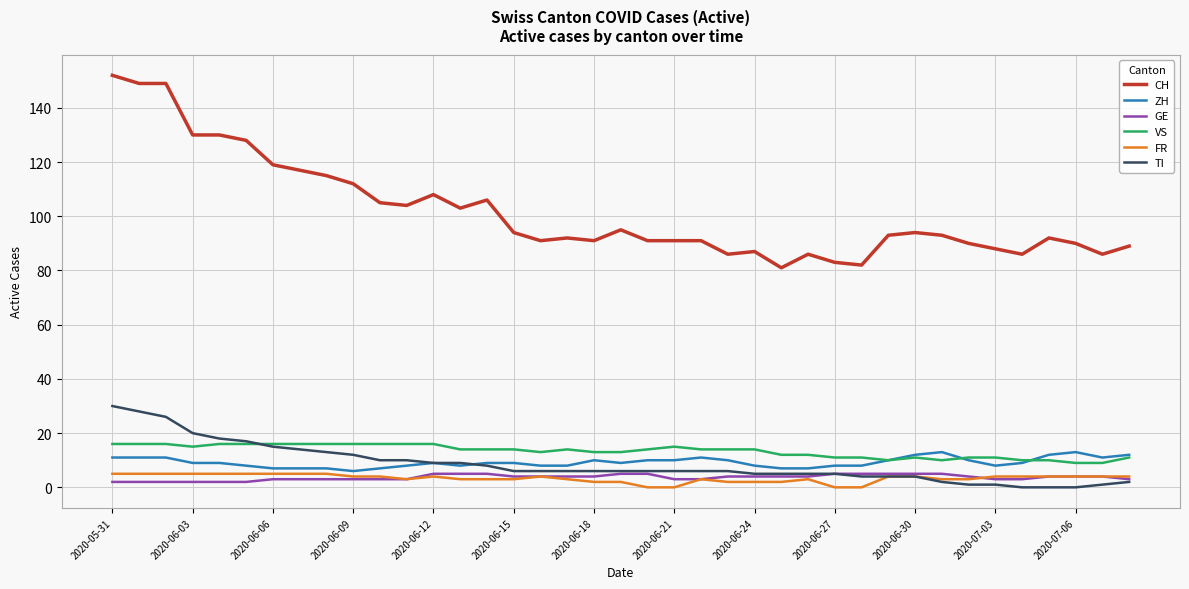

Which series has the largest range (max minus min)?

CH